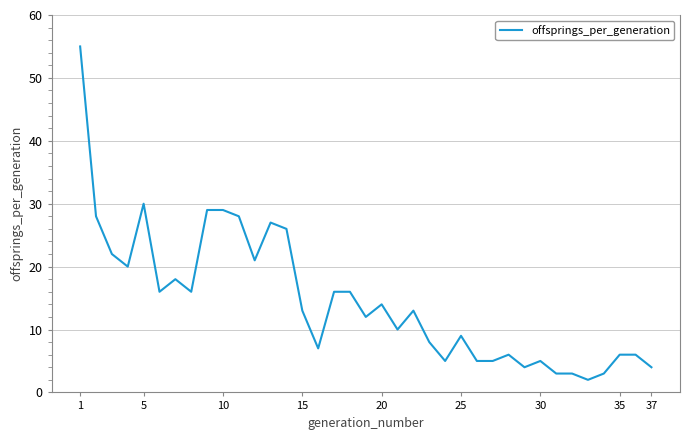

What is the difference between the maximum and minimum values?

53